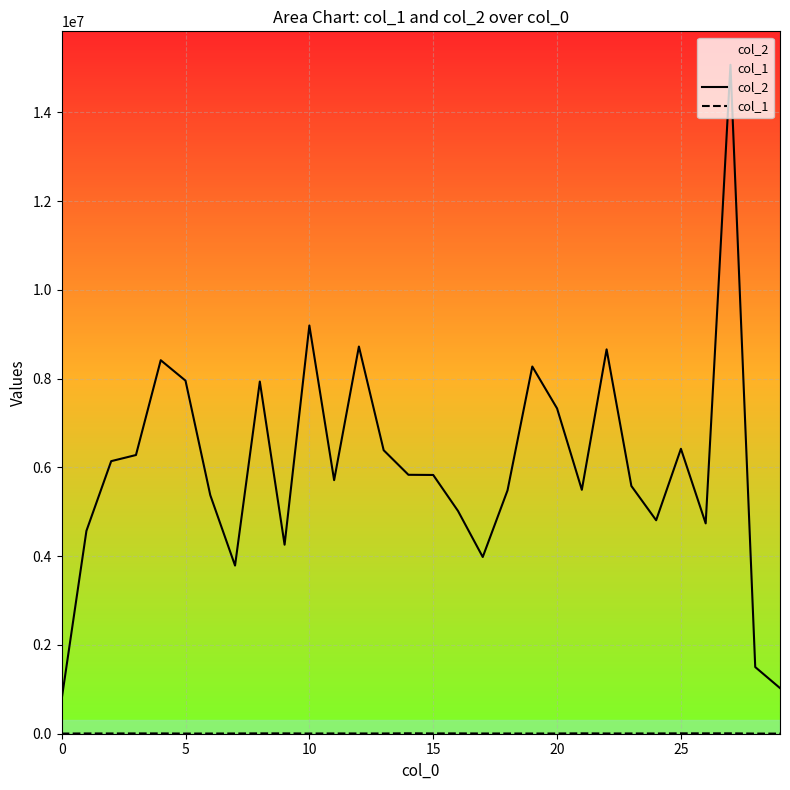

What is the approximate value of col_2 at 7, to the nearest 10?

3789030